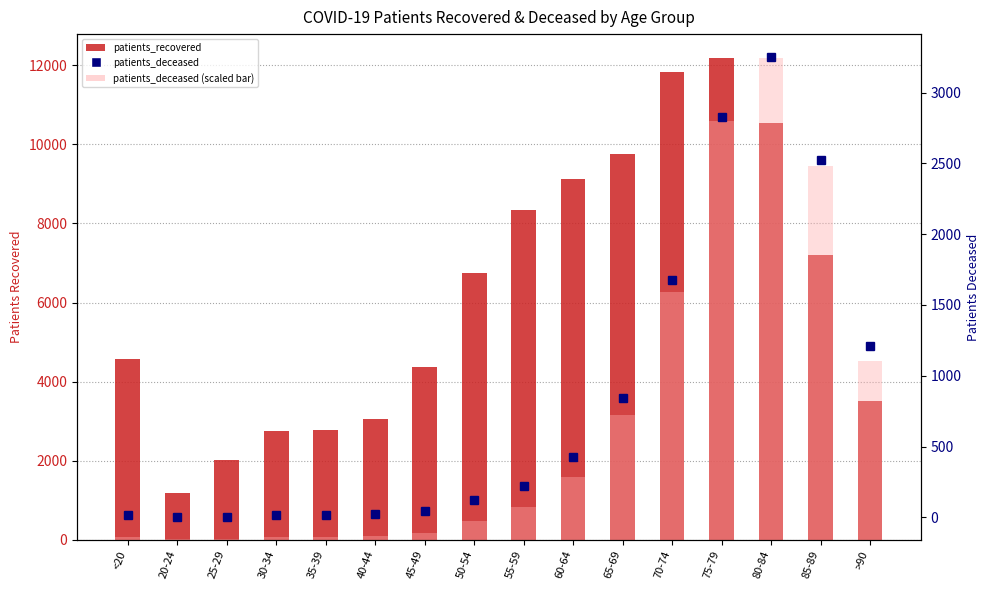

Which series has the largest total across all categories?

patients_recovered